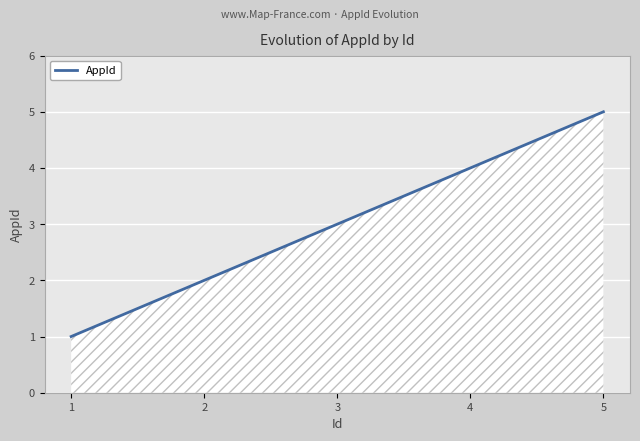

List the labels in order of value, largest first.

5, 4, 3, 2, 1